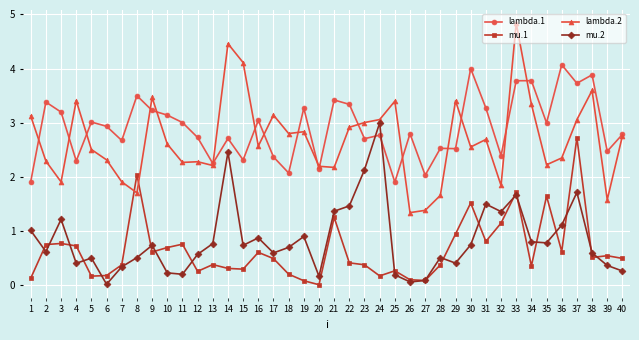

The lambda.1 series shows 0.8 at 26. True or false?

False